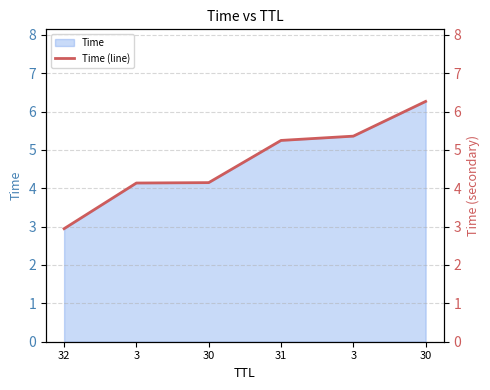

Rank the categories by value from lowest to highest.

32, 3, 30, 31, 3, 30